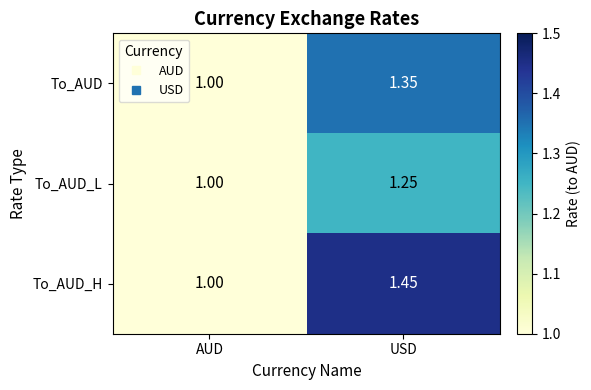

At which label does To_AUD reach its peak?

USD